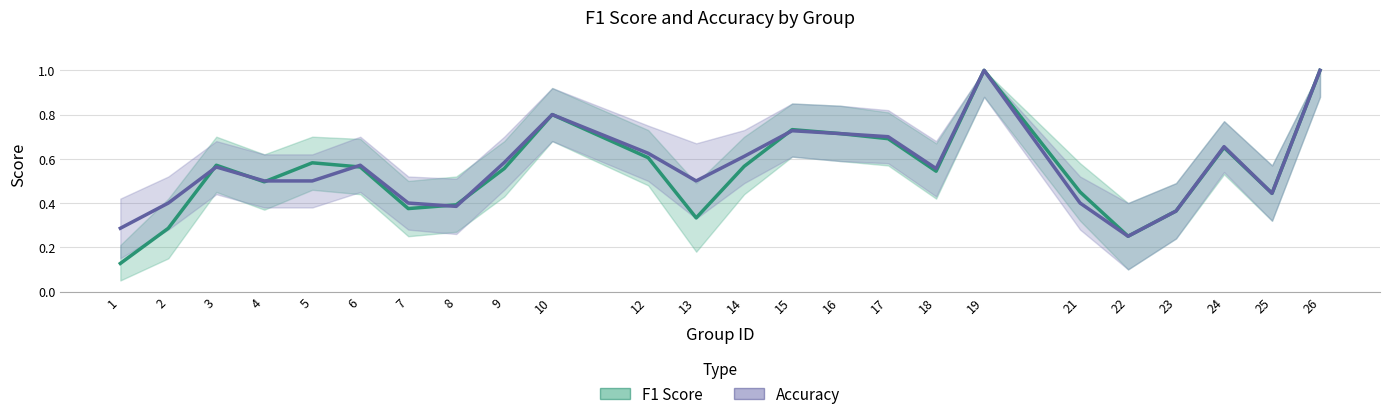

Which series ends up on top after the final intersection of Accuracy and F1 Score?

F1 Score